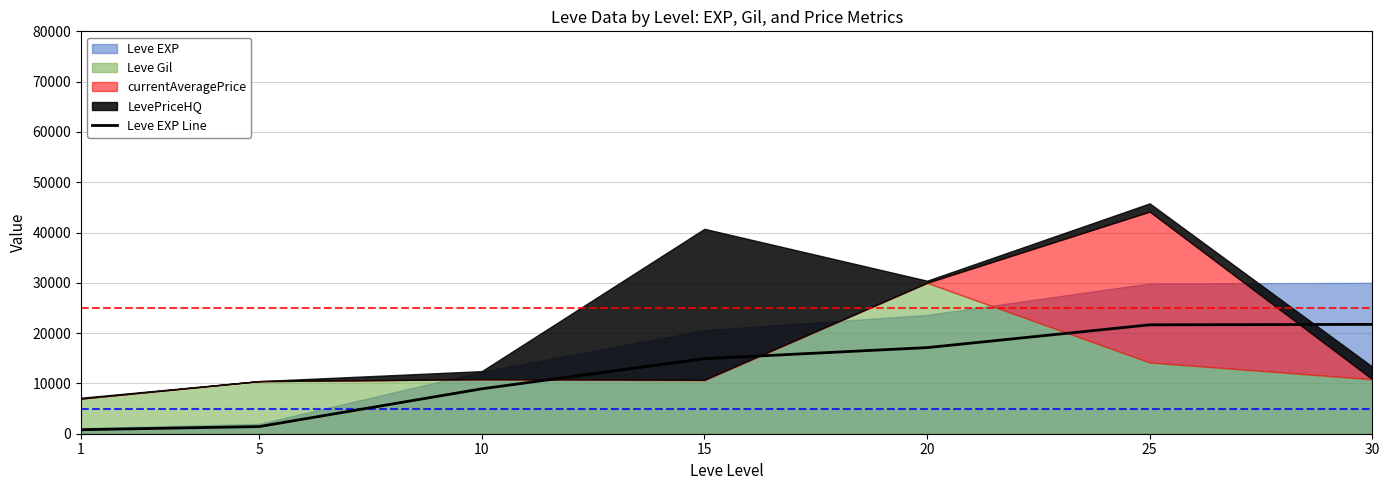

List the labels in order of value, largest first.

30, 25, 20, 15, 10, 5, 1